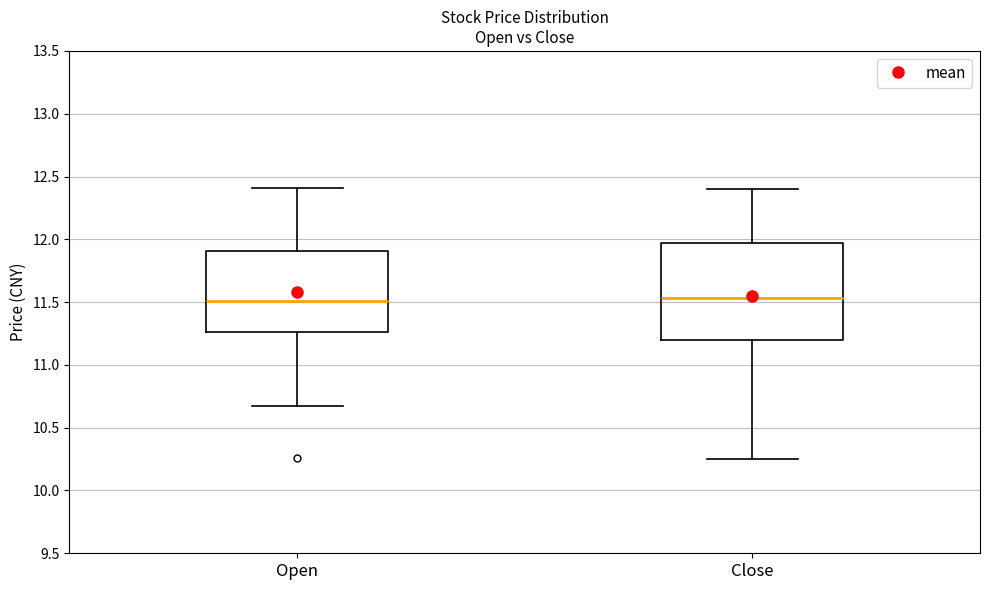

Which box is the tallest, from its lower edge to its upper edge?

Close